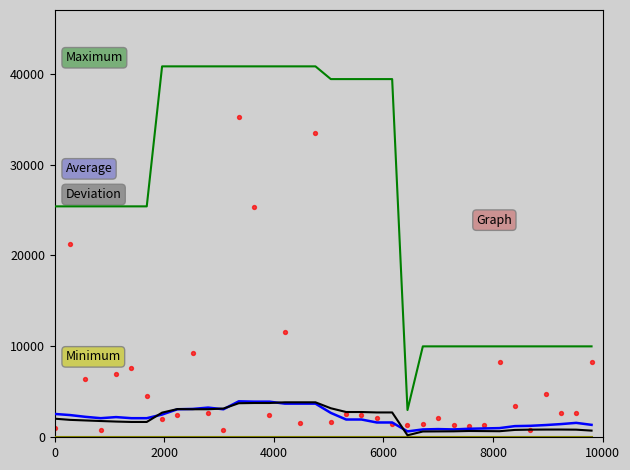

Which series has the largest total across all categories?

Maximum